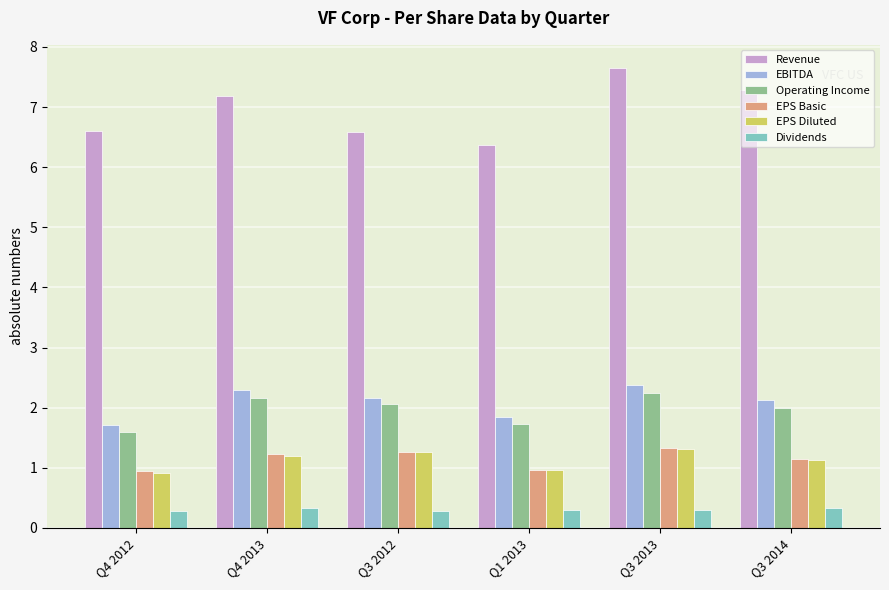

Is it true that EPS Diluted equals 0.2 at Q4 2012?

False